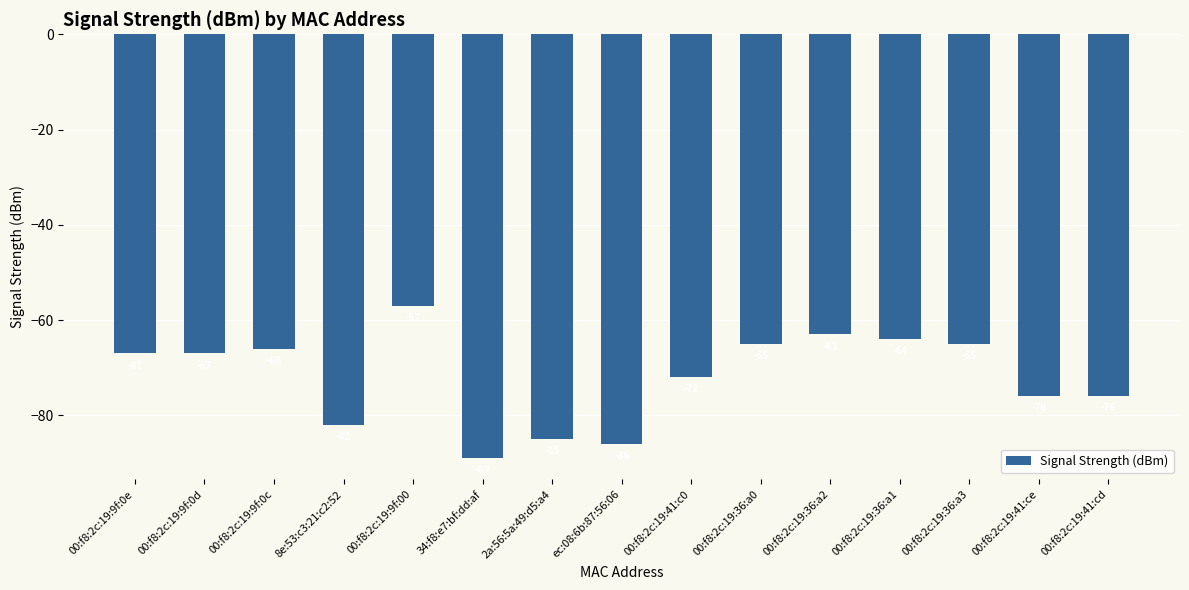

What is the label of the 12th bar from the right?

8e:53:c3:21:c2:52